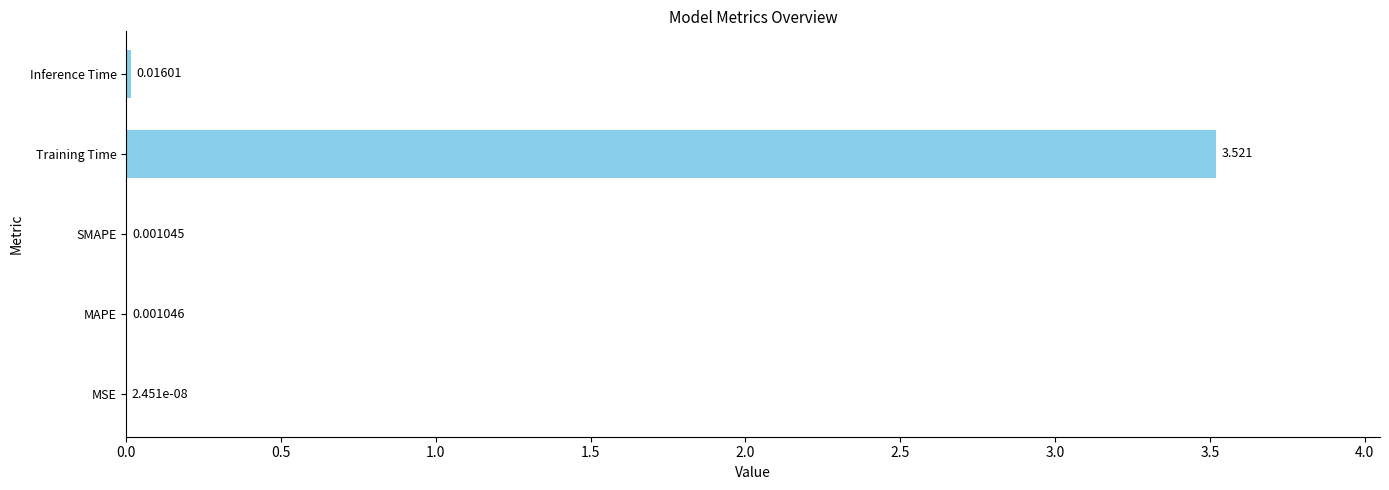

At which label is the value closest to 1?

Inference Time